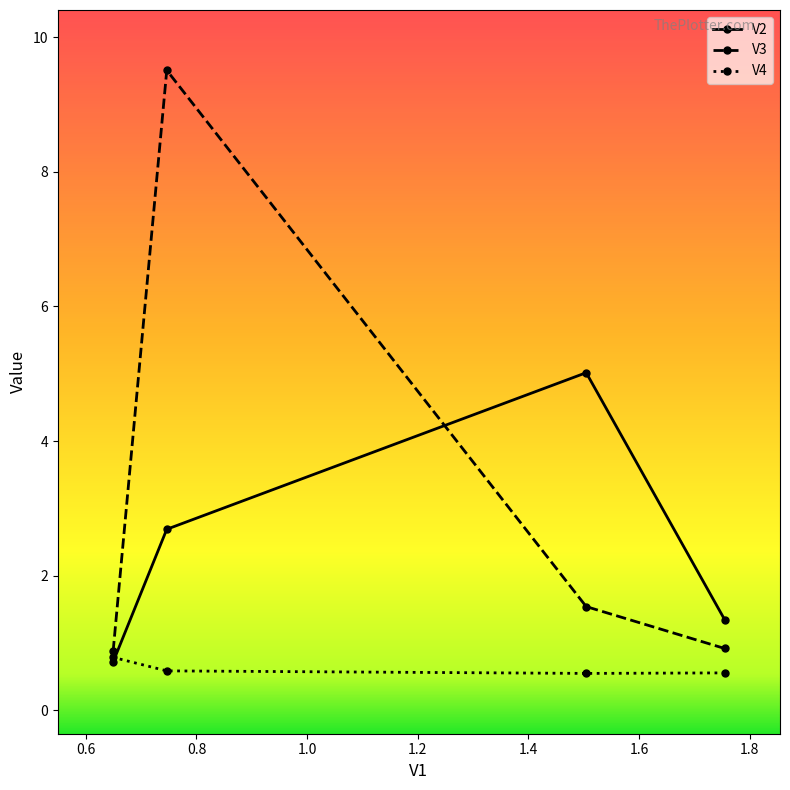

At how many categories does at least one series exceed 3?

2